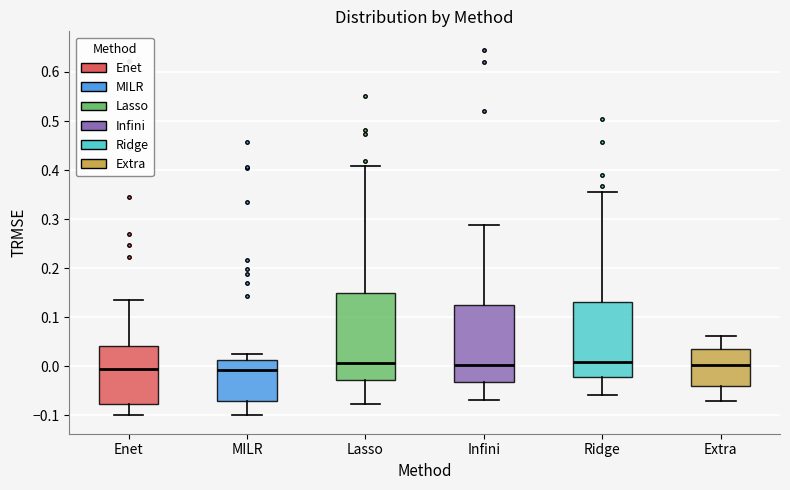

Reading left to right, transcribe this box plot: for each box, give where its median line is, the range the box spans, and where its two whiskers end, as read against the y-axis. The values are not printed on the chart, so give them approximately, as read against the axis.

Enet: median -0.01, box -0.08 to 0.04, whiskers -0.10 to 0.14
MILR: median -0.01, box -0.07 to 0.01, whiskers -0.10 to 0.03
Lasso: median 0.01, box -0.03 to 0.15, whiskers -0.08 to 0.41
Infini: median 0.00, box -0.03 to 0.12, whiskers -0.07 to 0.29
Ridge: median 0.01, box -0.02 to 0.13, whiskers -0.06 to 0.36
Extra: median 0.00, box -0.04 to 0.04, whiskers -0.07 to 0.06